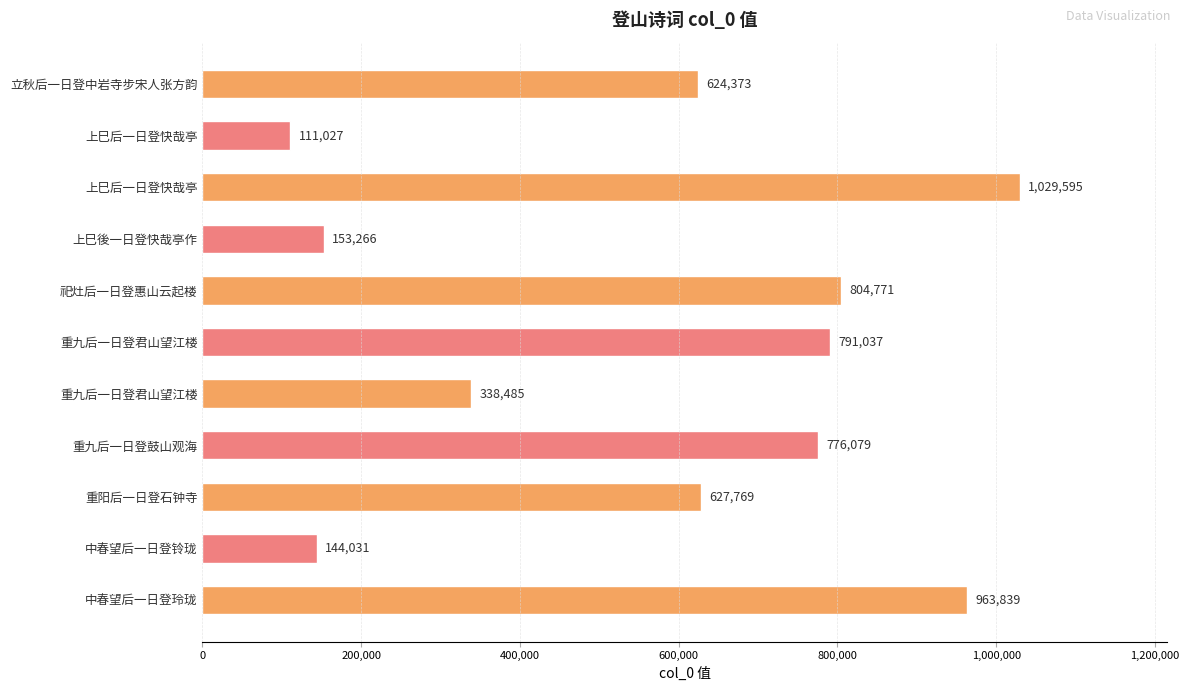

What is the sum of all values?

6364272